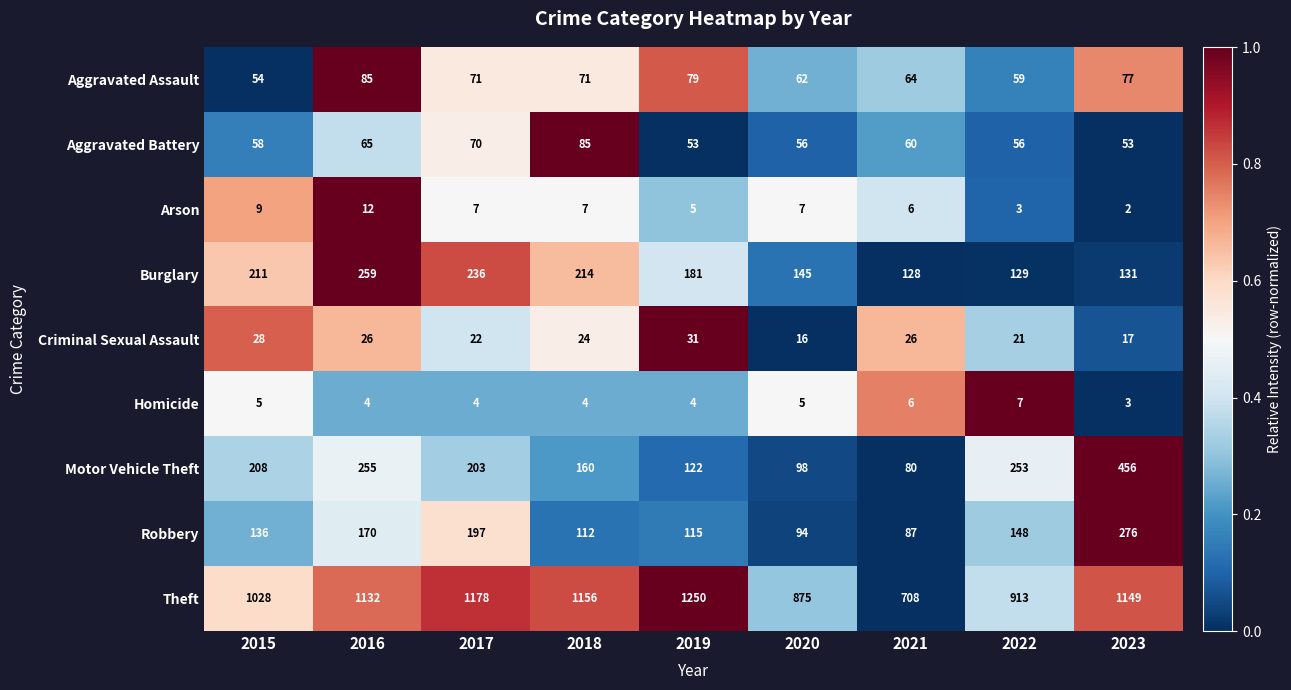

At 2016, list the series in order from smallest to largest.

Homicide, Arson, Criminal Sexual Assault, Aggravated Battery, Aggravated Assault, Robbery, Motor Vehicle Theft, Burglary, Theft